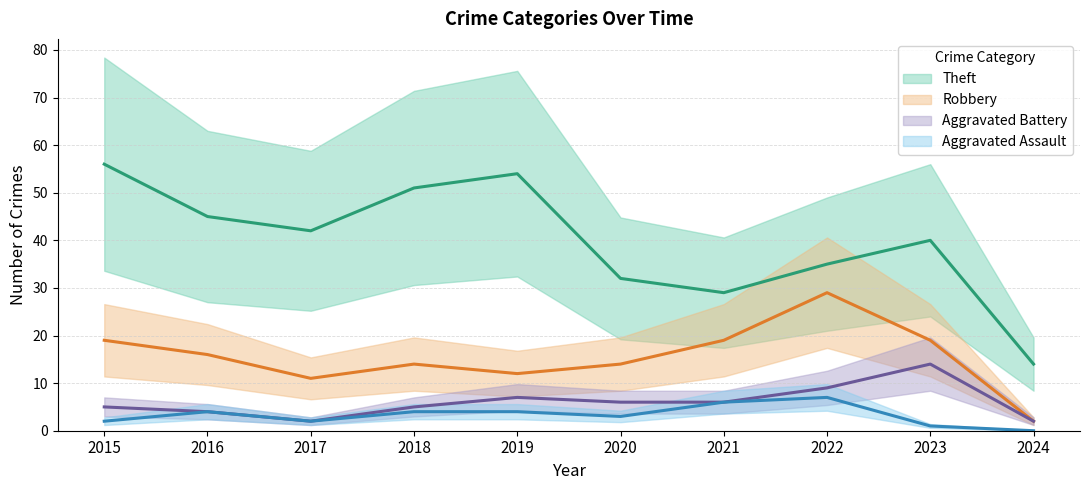

Reading right to left, what are all the values shown in this chart?

Robbery: 2	19	29	19	14	12	14	11	16	19
Theft: 14	40	35	29	32	54	51	42	45	56
Aggravated Battery: 2	14	9	6	6	7	5	2	4	5
Aggravated Assault: 0	1	7	6	3	4	4	2	4	2